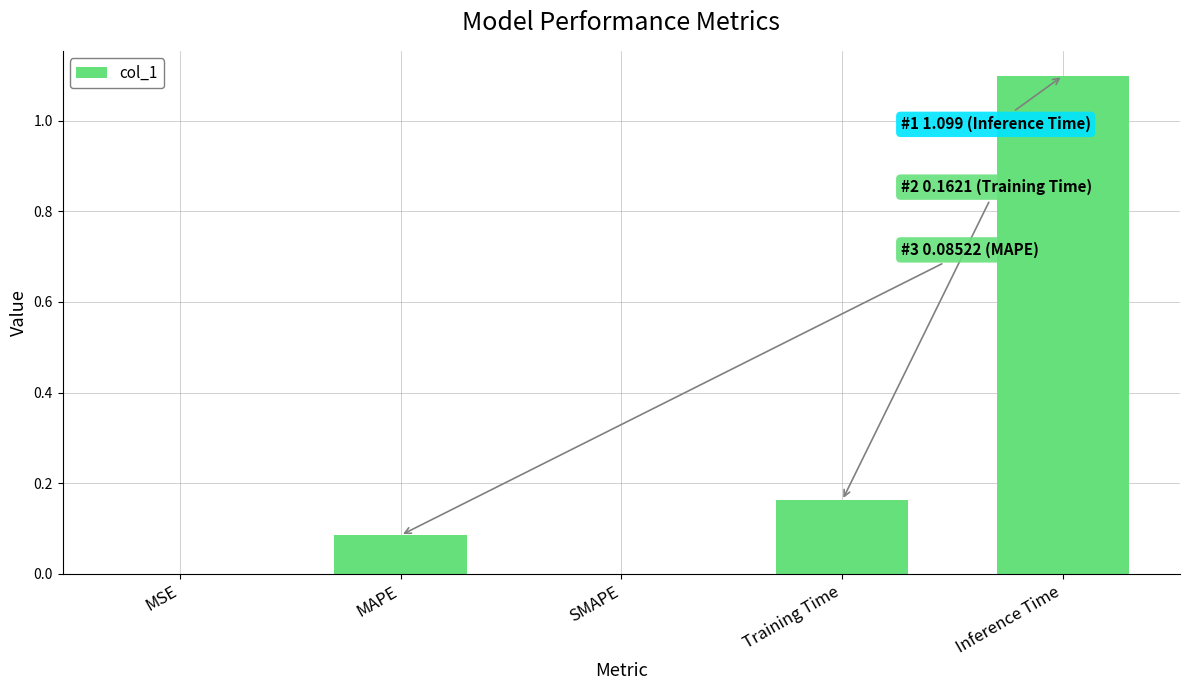

How many data points does each series have?

5